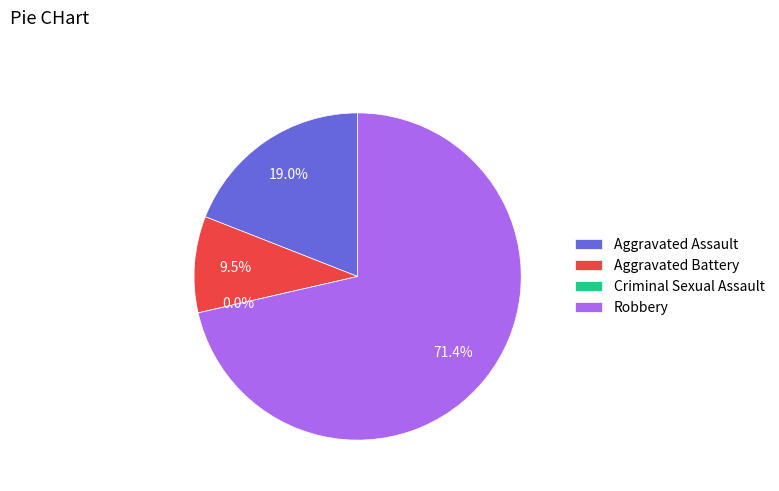

Which slice represents more than half of the pie?

Robbery